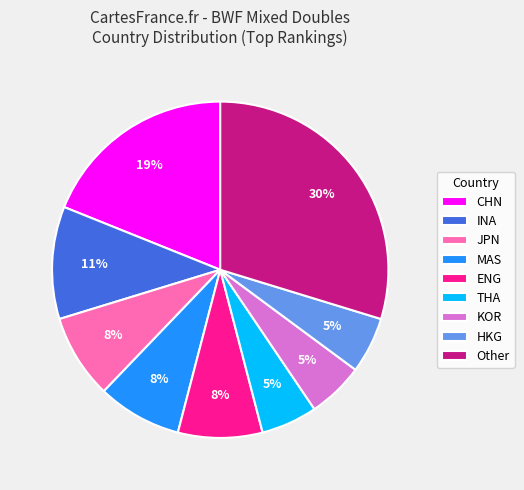

Combined, do KOR and INA account for over 50%?

No